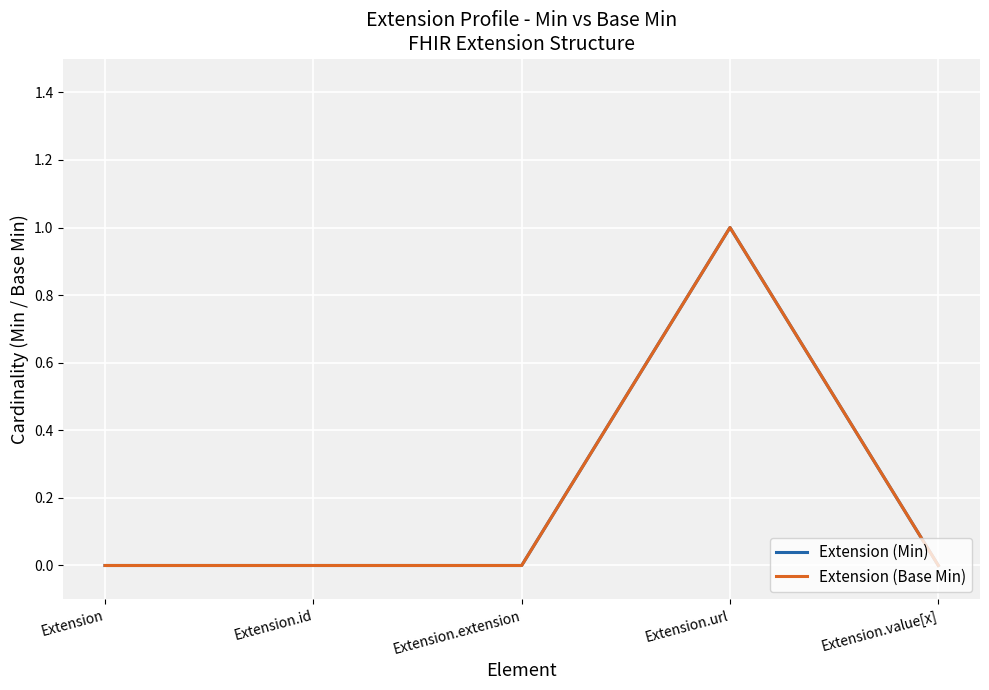

Reading left to right, what are all the values shown in this chart?

Extension (Min): 0	0	0	1	0
Extension (Base Min): 0	0	0	1	0